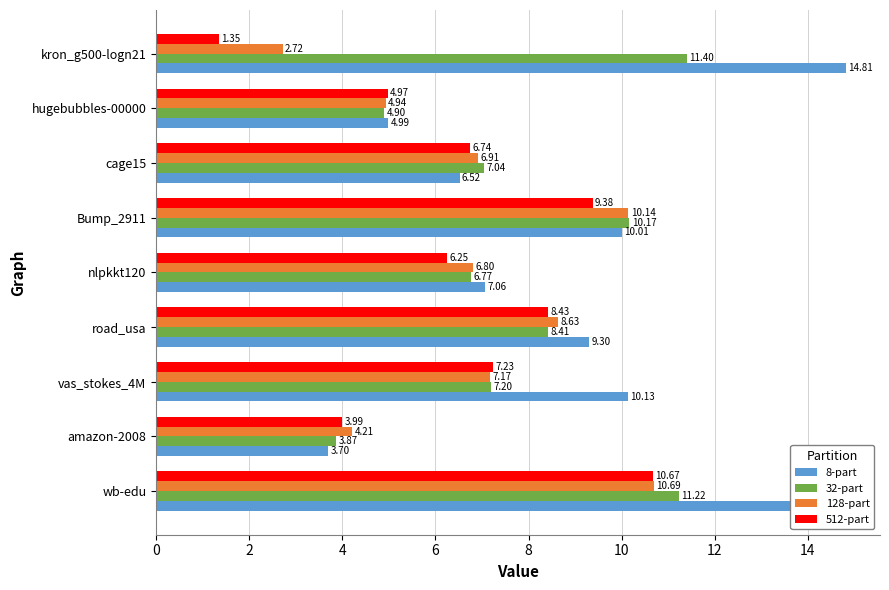

Which series has the largest range (max minus min)?

8-part